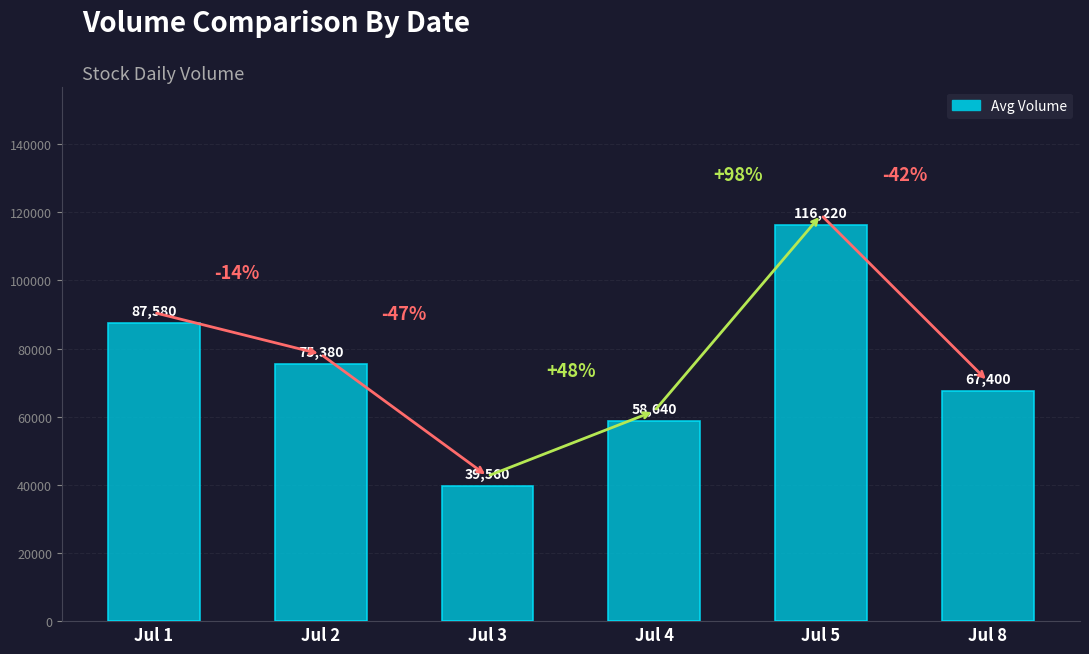

At which category does the chart reach its peak across all series?

Jul 5